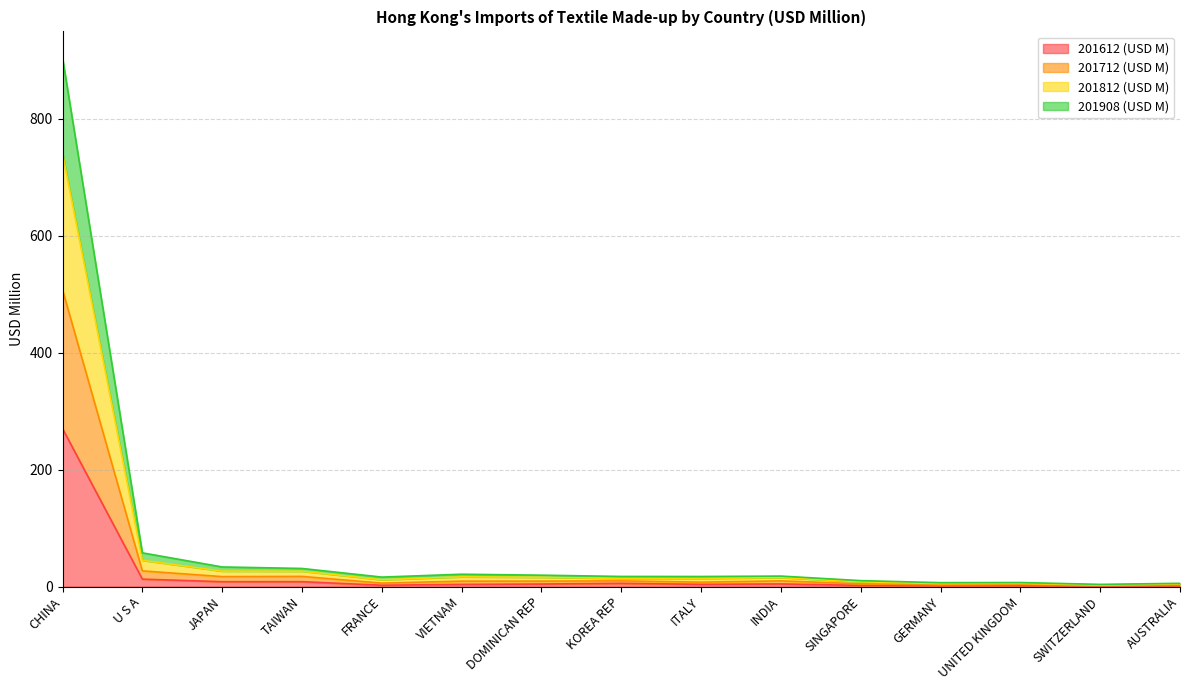

True or false: 201812 (USD M) has a value of 28.1 at ITALY.

False